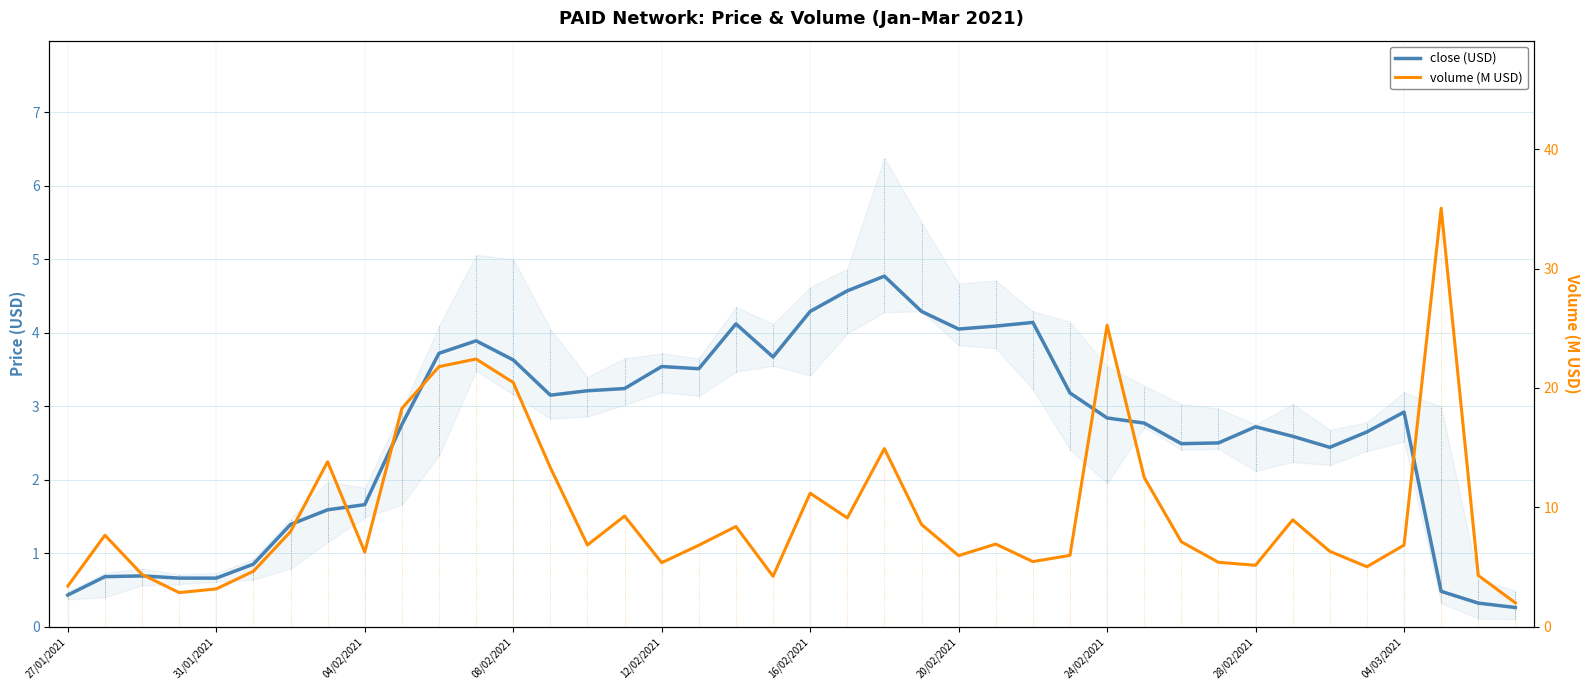

How many data points in volume_M are less than 6?

15